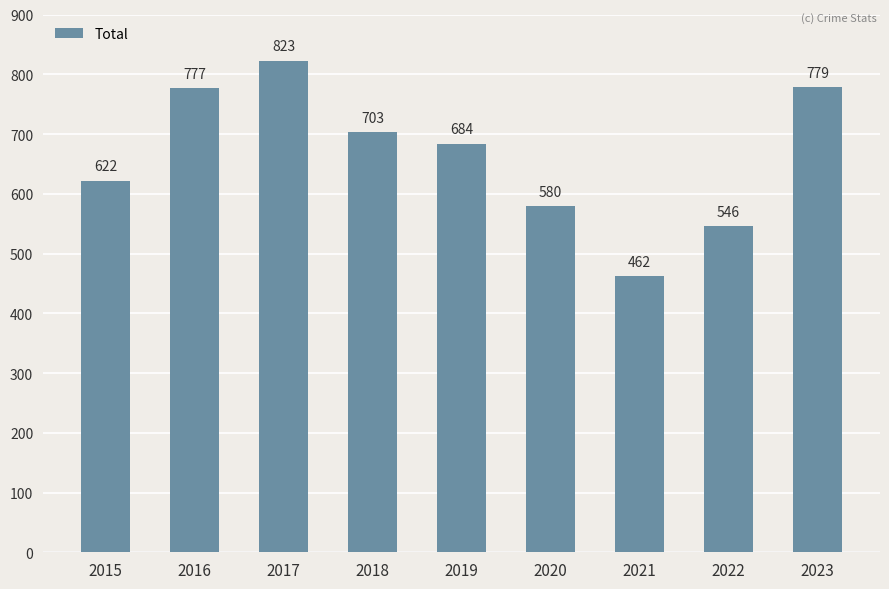

Reading right to left, what are all the values shown in this chart?

2023=779	2022=546	2021=462	2020=580	2019=684	2018=703	2017=823	2016=777	2015=622